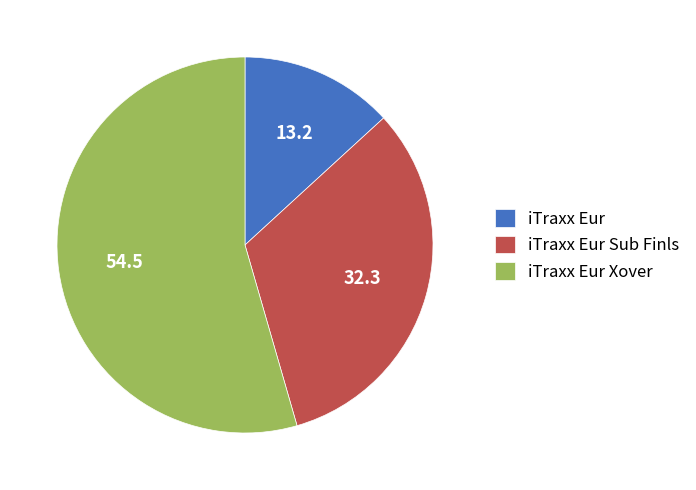

Rank the categories by value from lowest to highest.

iTraxx Eur, iTraxx Eur Sub Finls, iTraxx Eur Xover